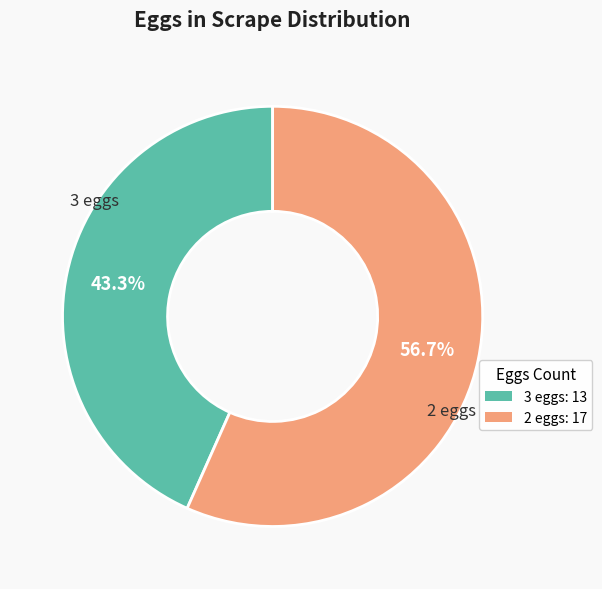

To the nearest percent, what is the average slice percentage?

50%